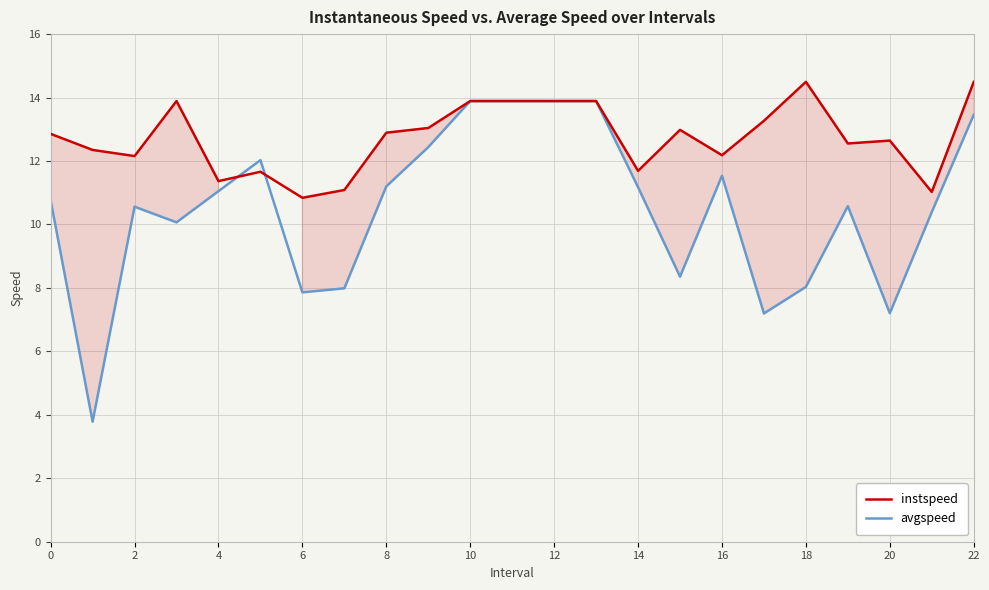

Which series has the largest total across all categories?

instspeed